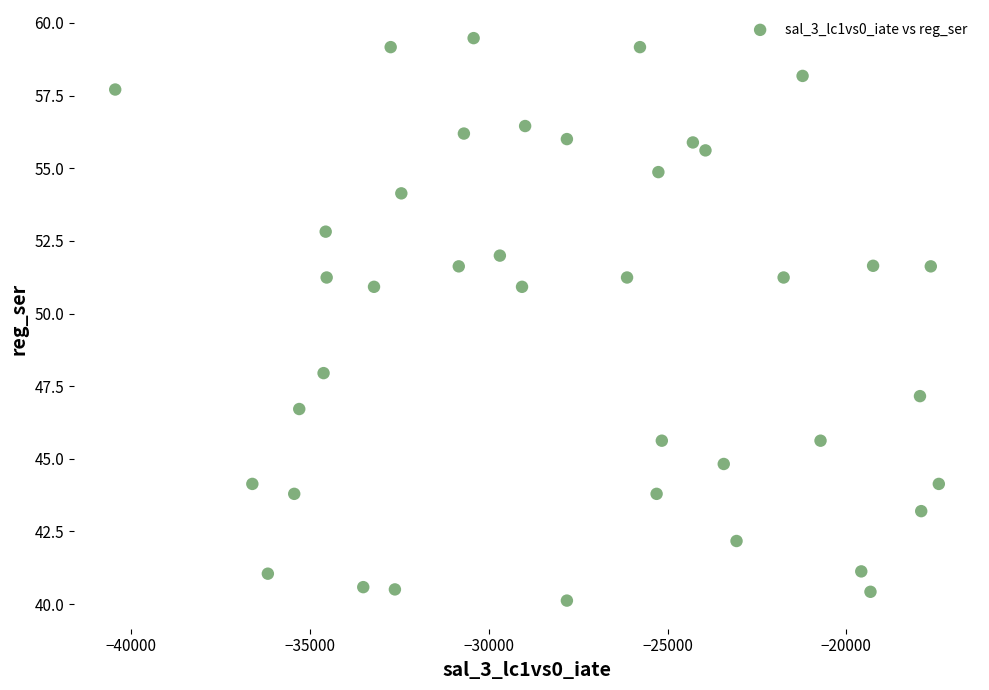

What Y value in the scatter plot is closest to 49?

47.9